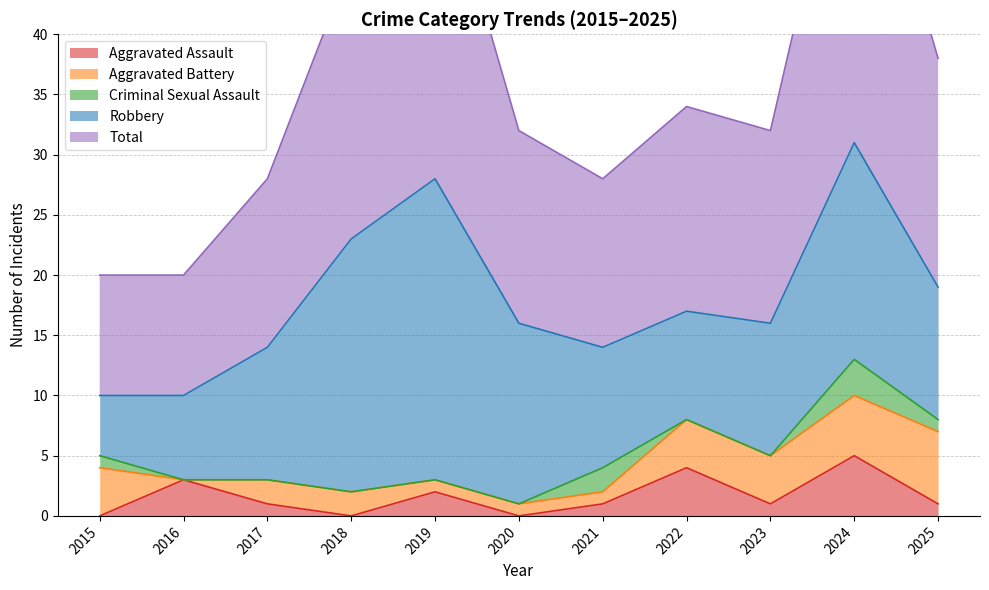

At which category is the sum across all series the highest?

2024